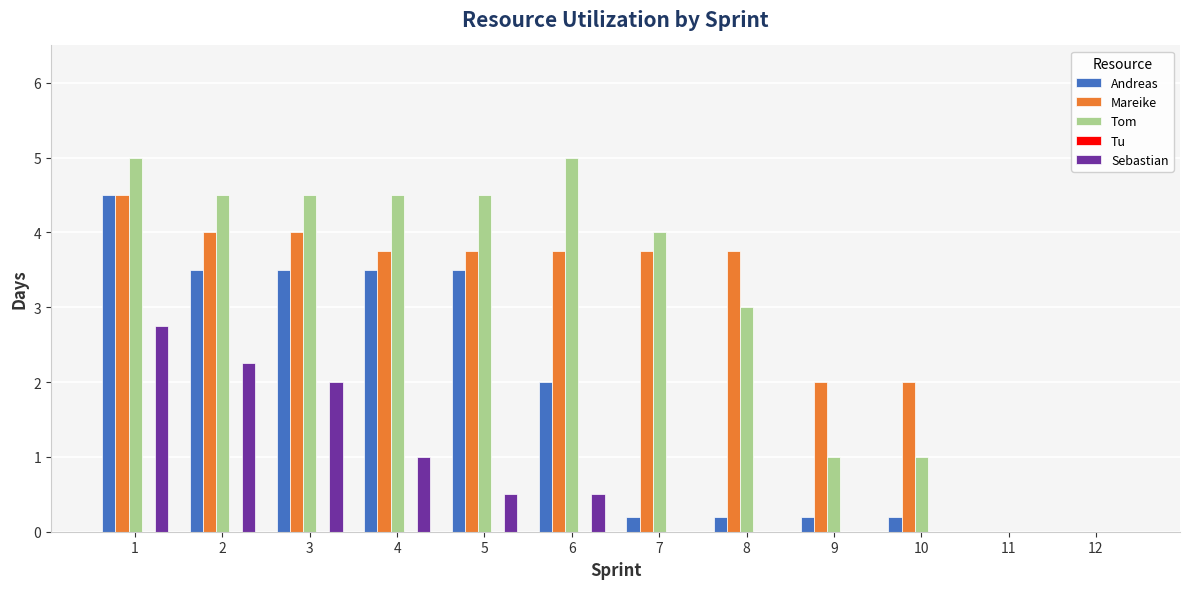

What is the maximum value for Tom?

5.0